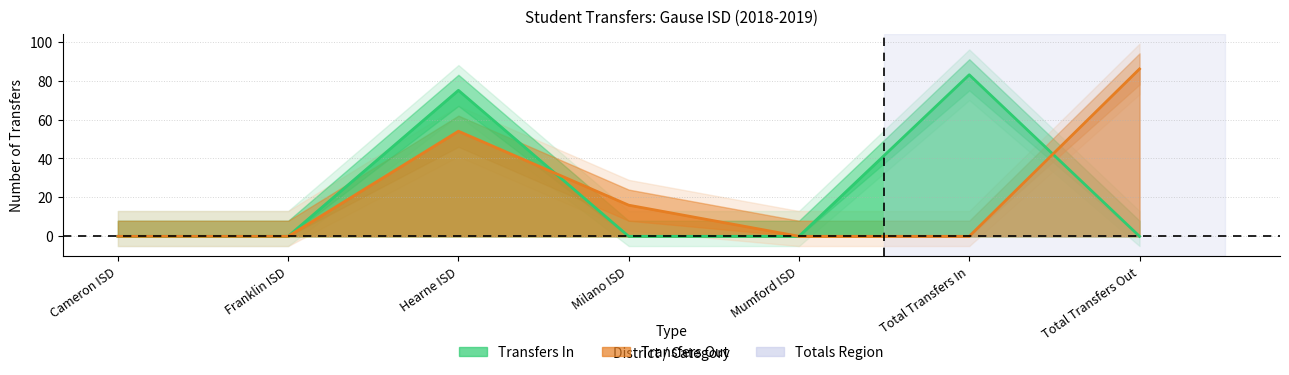

At which label does Transfers In reach its peak?

Total Transfers In